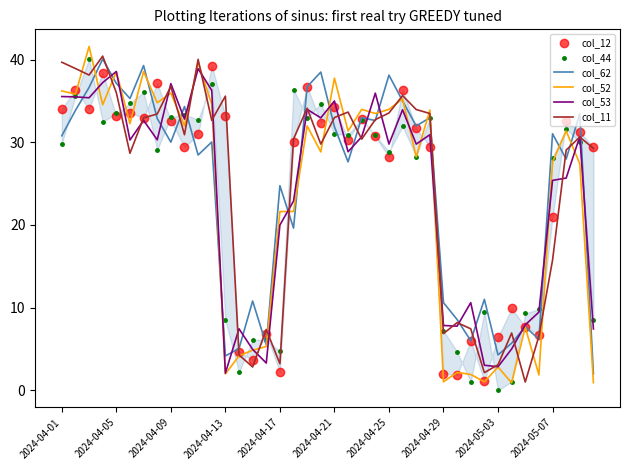

What is the minimum value for col_11?

1.0